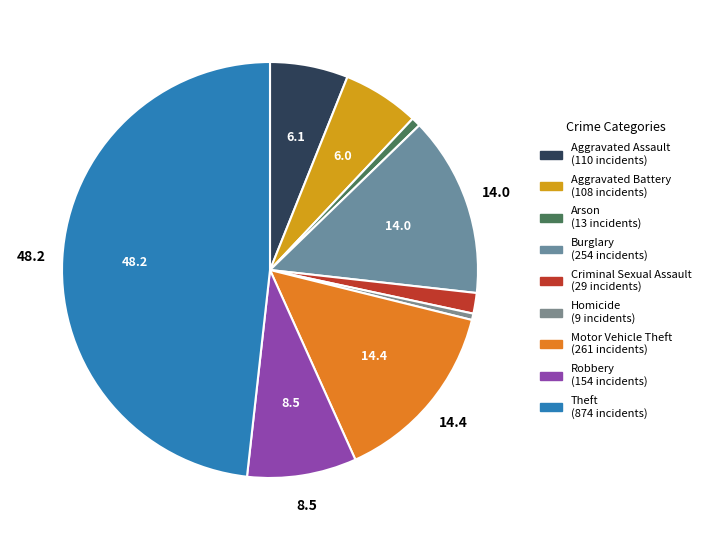

What is the largest slice in the pie chart?

Theft